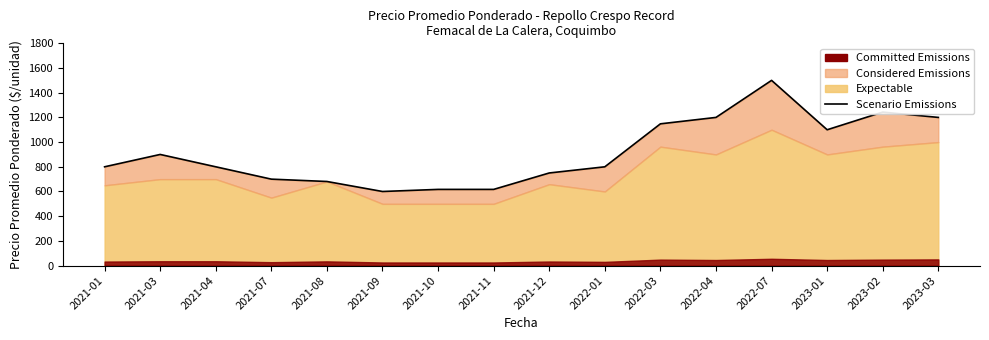

What is the label of the 13th point from the left?

2022-07